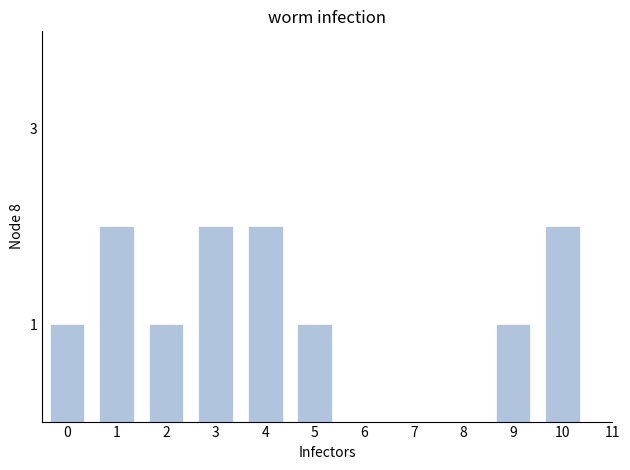

Reading left to right, extract all data points from this chart.

0=1	1=2	2=1	3=2	4=2	5=1	6=0	7=0	8=0	9=1	10=2